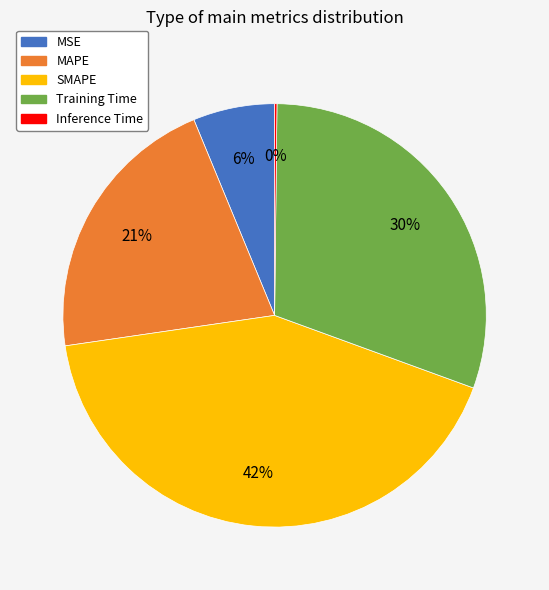

To the nearest percent, what is the average slice percentage?

20%